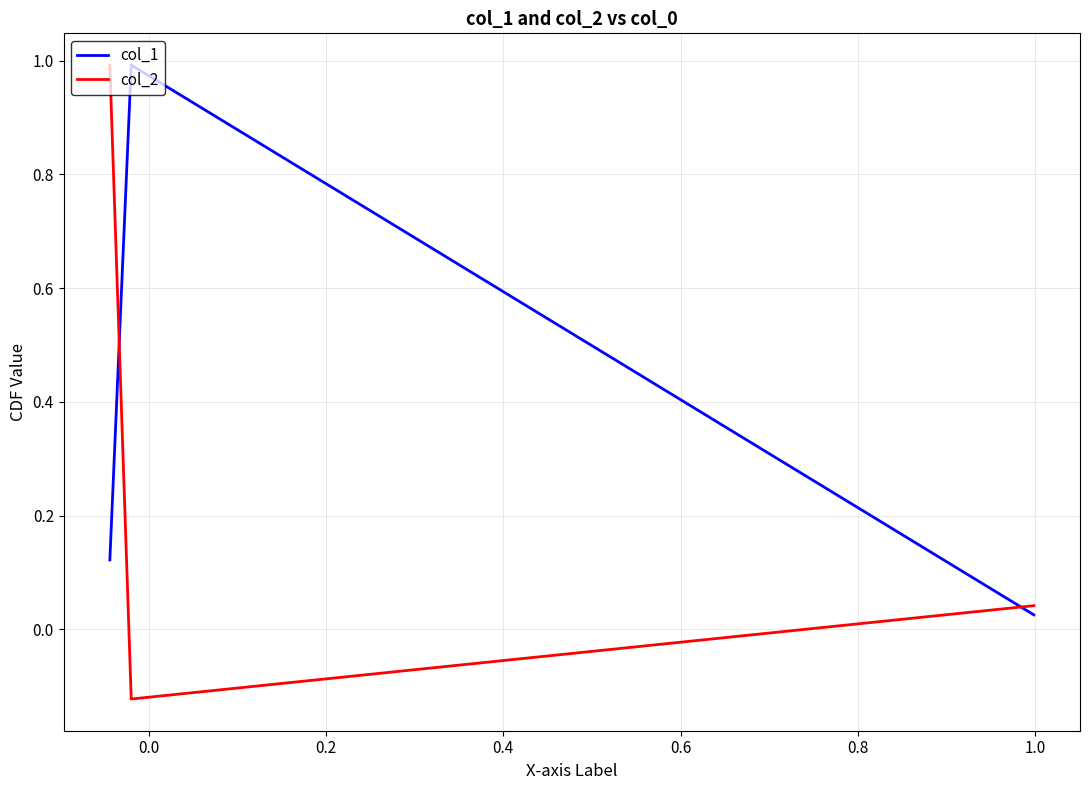

What is the difference between the maximum and minimum values in the col_2 series?

1.1